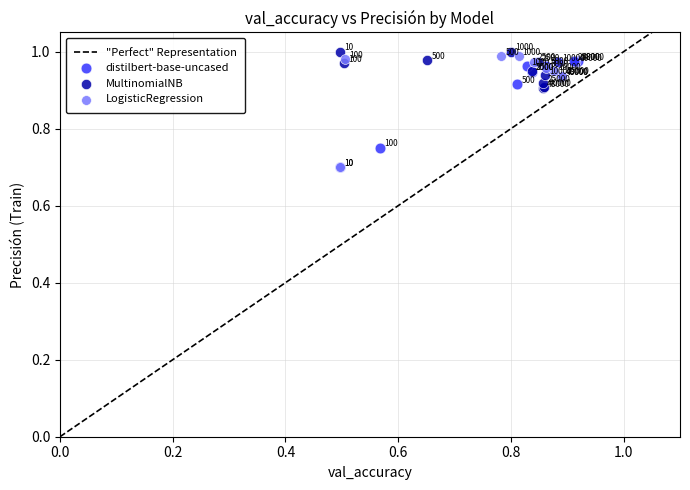

Which series reaches the maximum Y coordinate?

MultinomialNB